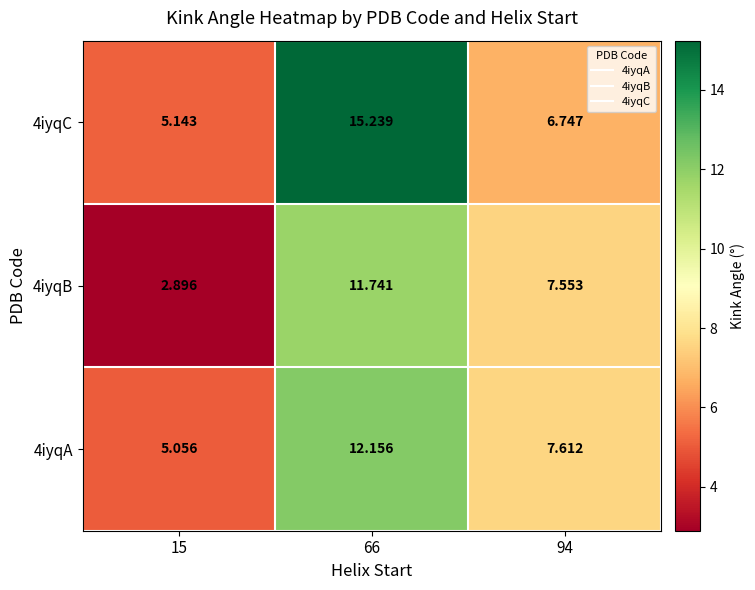

Is the value of 4iyqB at 94 greater than the value of 4iyqC at 94?

Yes